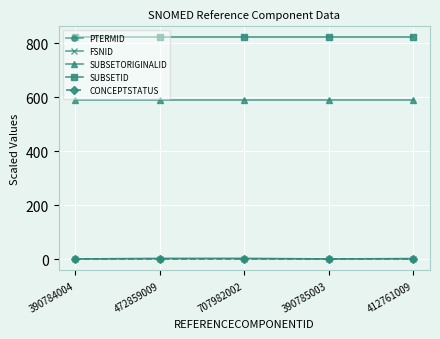

Which series has the largest range (max minus min)?

FSNID